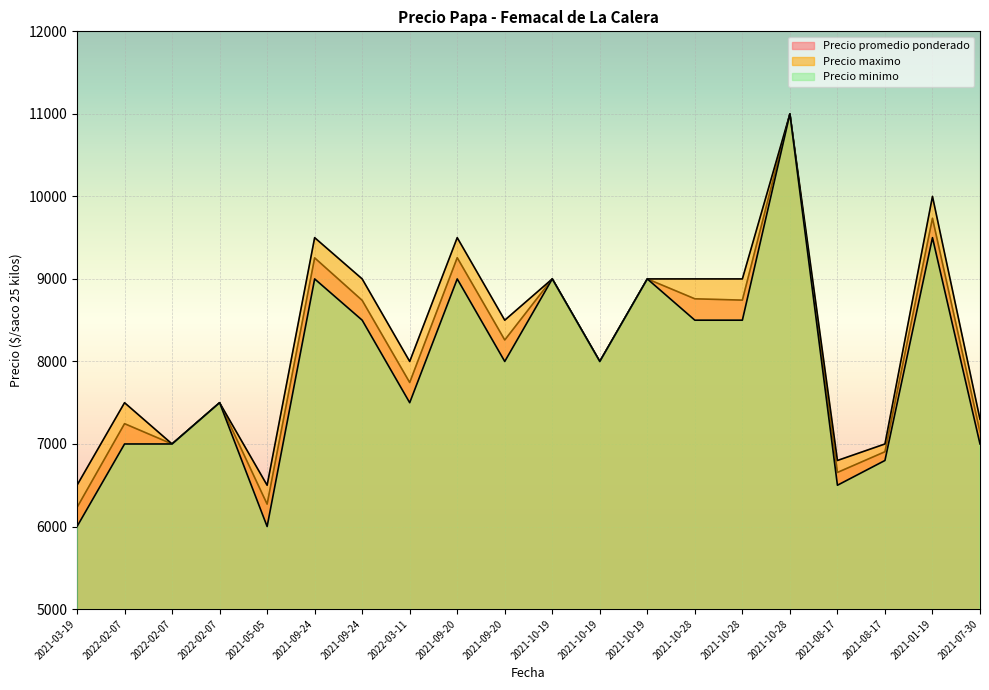

List the series in order of their overall mean, lowest first.

Precio minimo, Precio promedio ponderado, Precio maximo